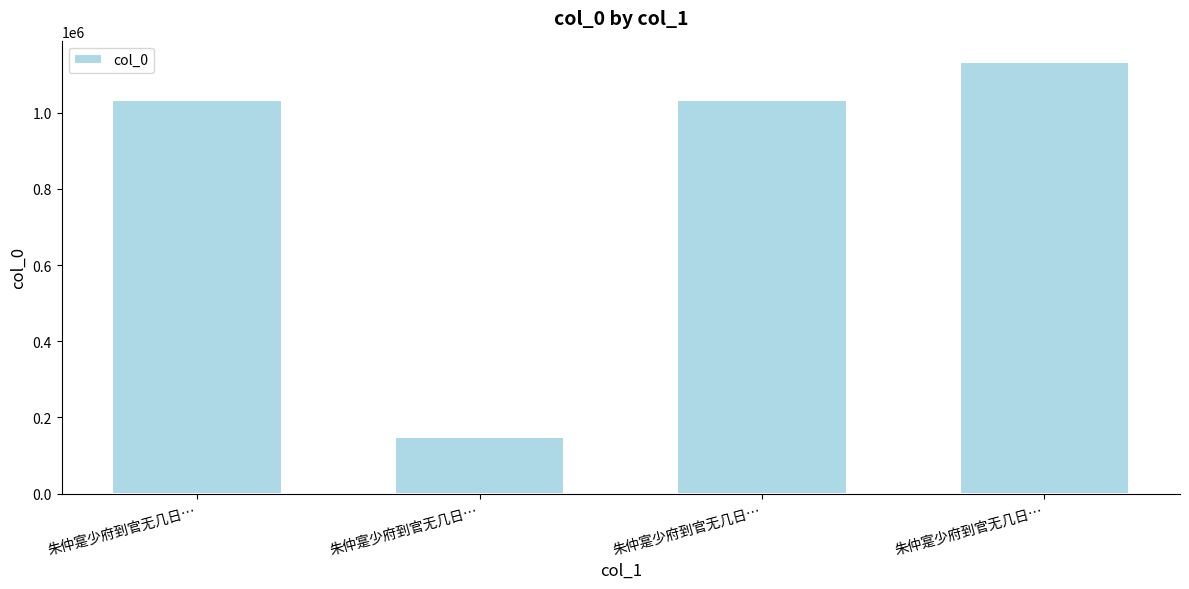

Count the number of data series in this chart.

1